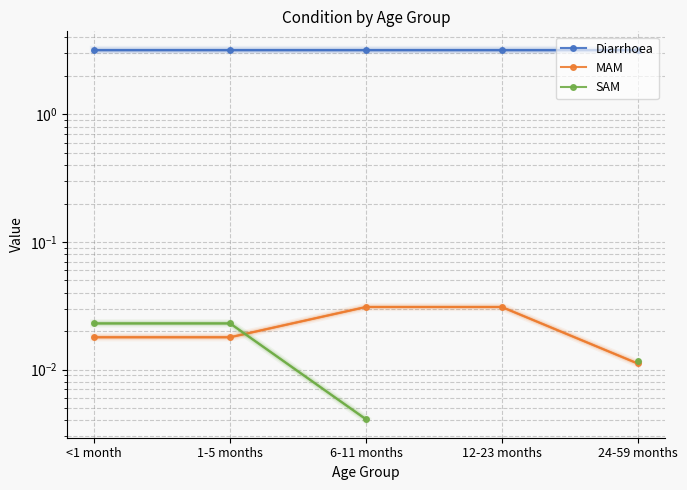

At which category does the chart reach its minimum across all series?

6-11 months